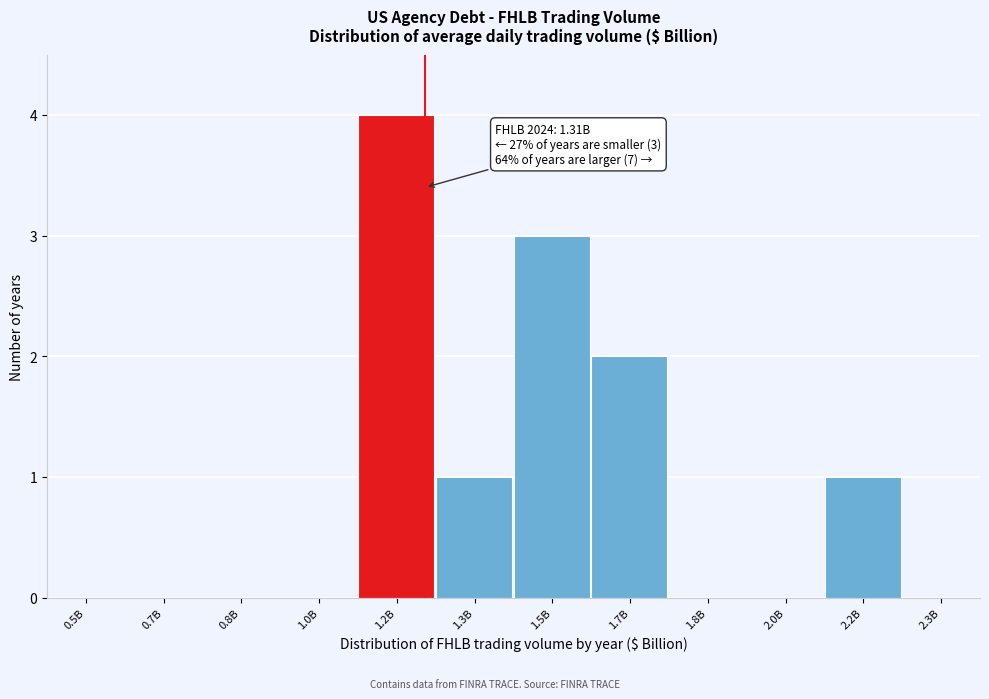

Reading left to right, extract all data points from this chart.

0.5B=0	0.7B=0	0.8B=0	1.0B=0	1.2B=4	1.3B=1	1.5B=3	1.7B=2	1.8B=0	2.0B=0	2.2B=1	2.3B=0